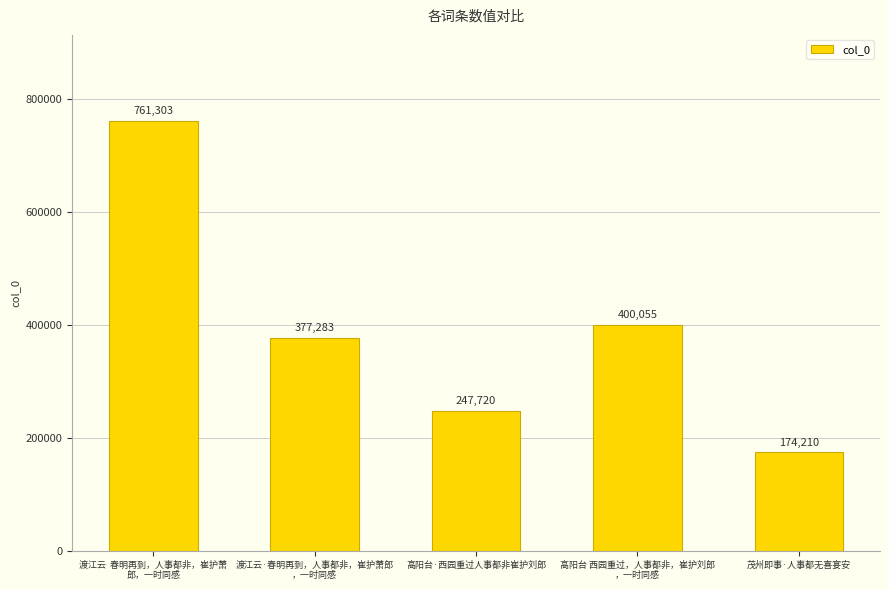

Are the bars grouped side by side (vs. stacked)?

No